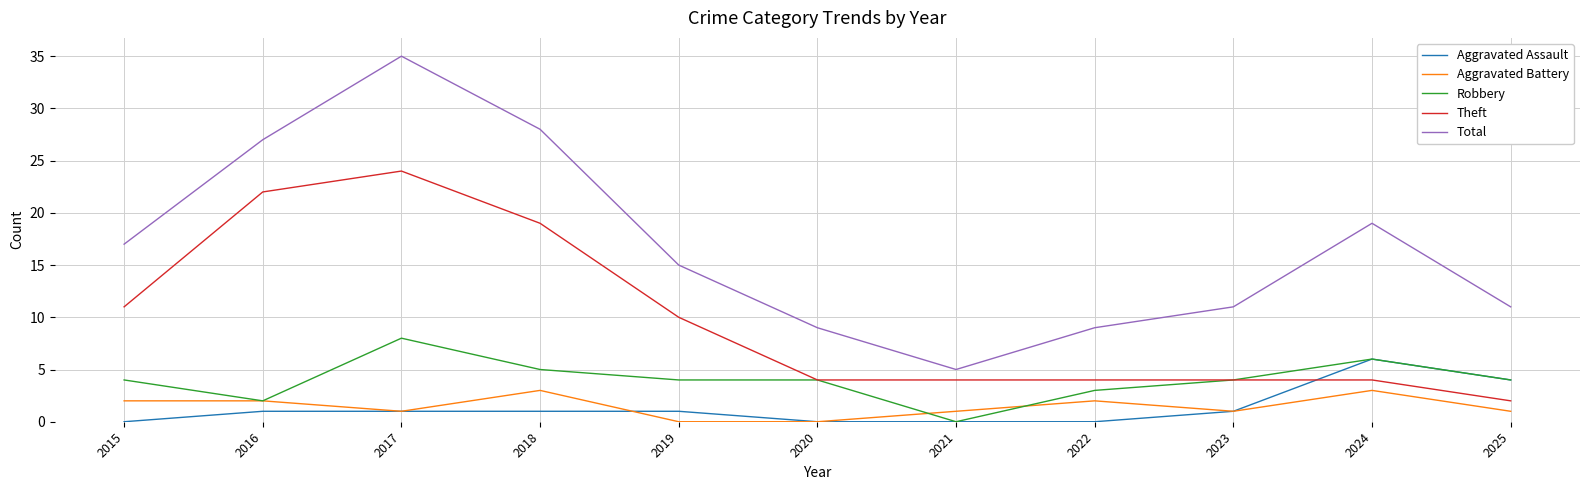

Is this an area chart (filled region under the line)?

No